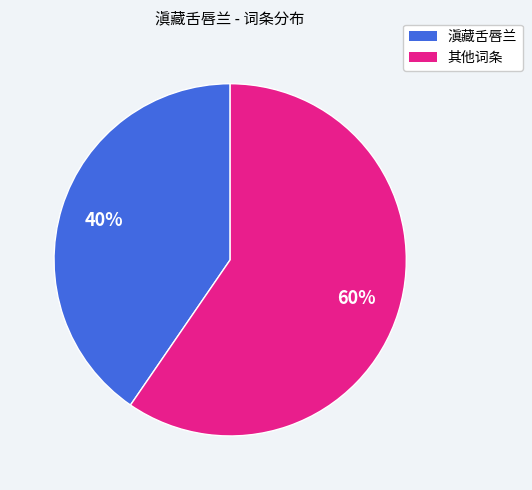

Is there a majority slice in this chart?

Yes